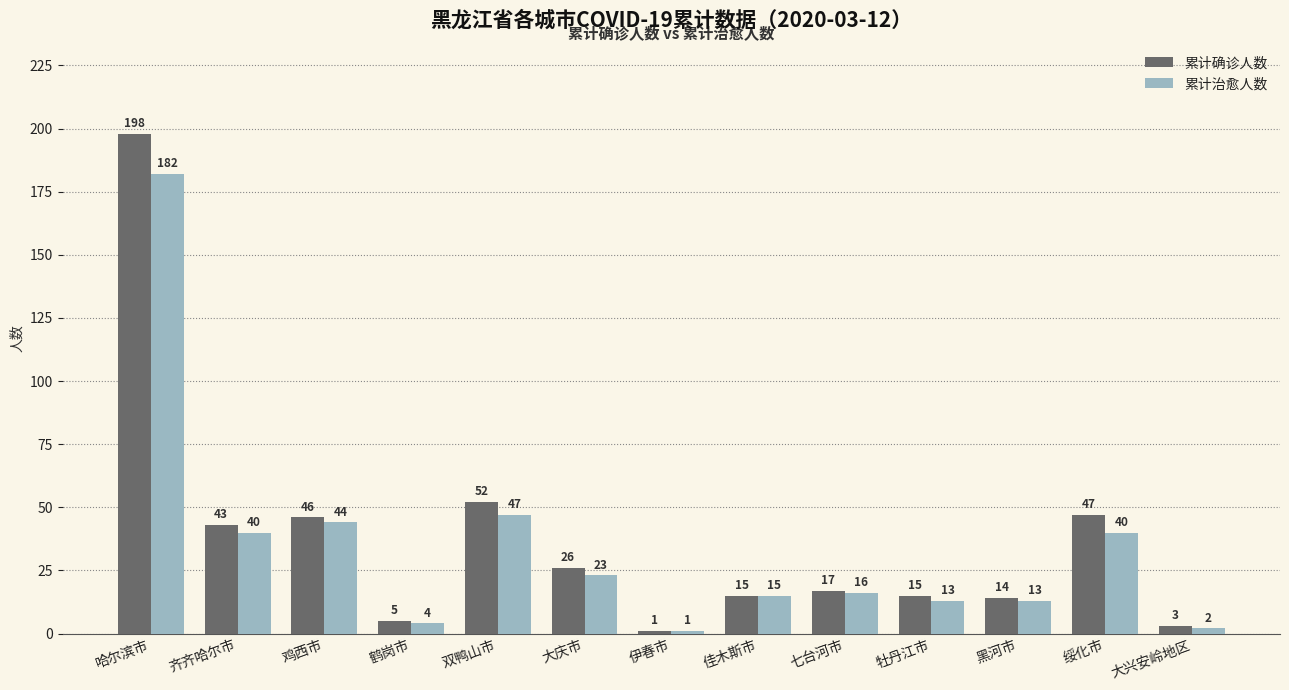

What is the minimum value shown in the chart?

1